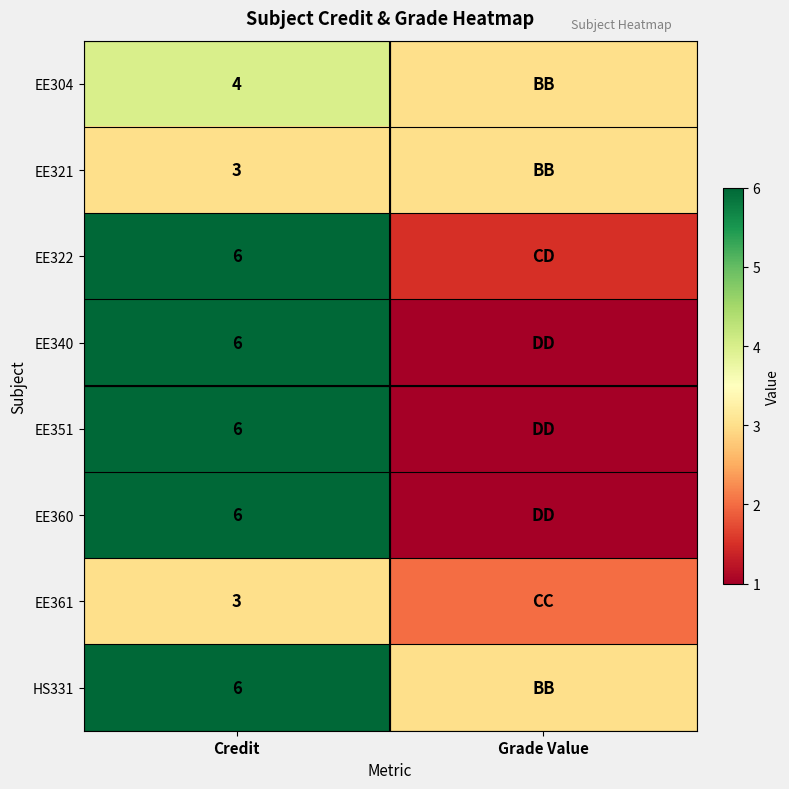

True or false: EE361 has a value of 3.0 at Credit.

True